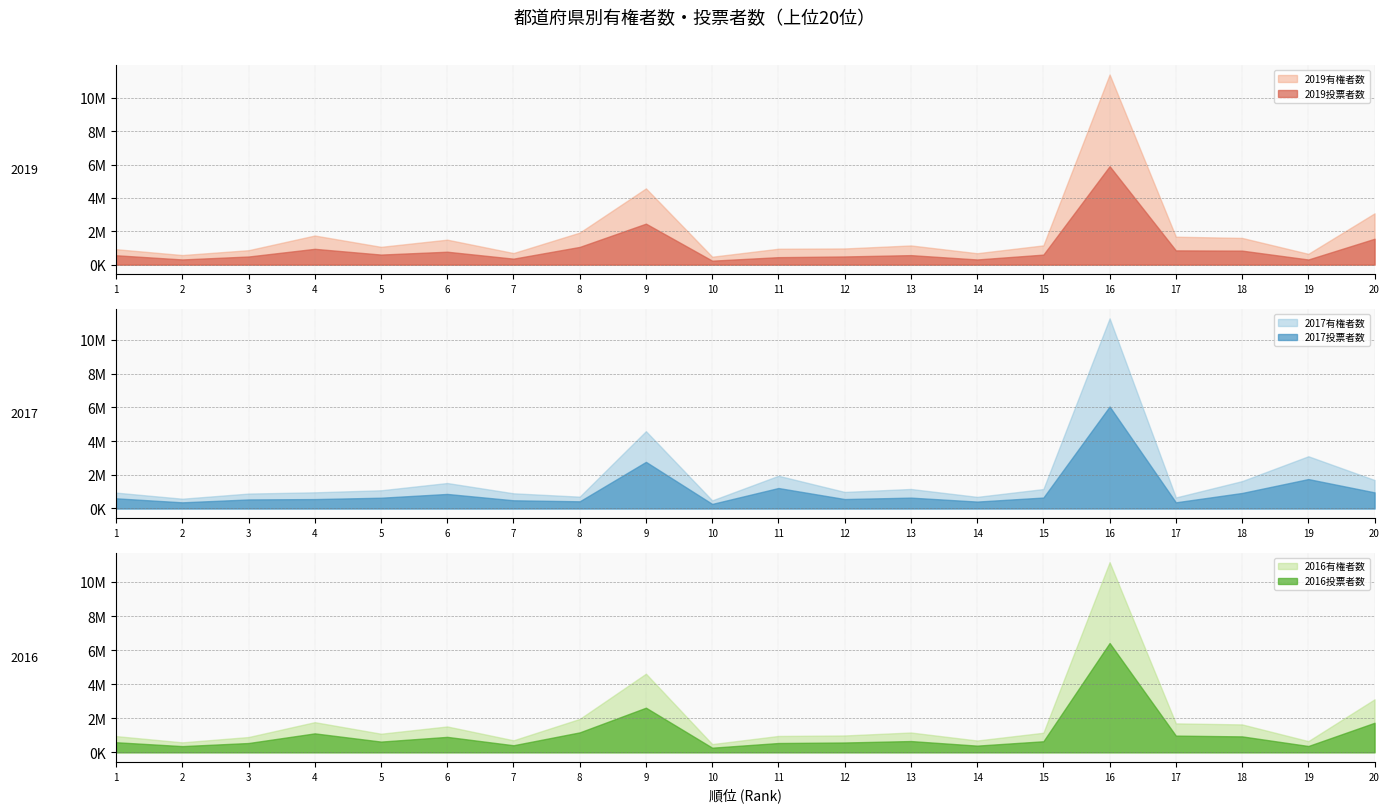

At 6, list the series in order from smallest to largest.

2019投票者数, 2017投票者数, 2016投票者数, 2019有権者数, 2017有権者数, 2016有権者数